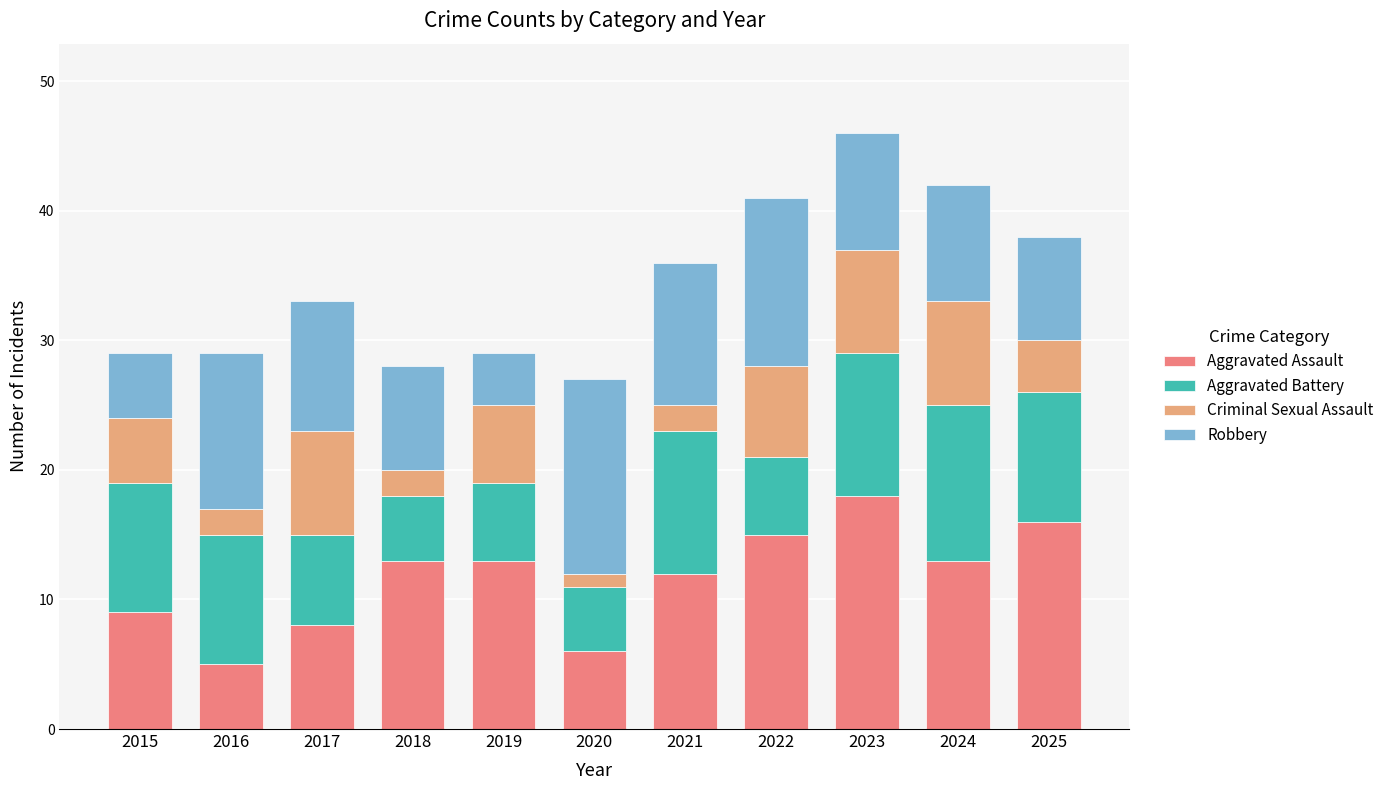

The value of Aggravated Assault at 2015 is 9. True or false?

True